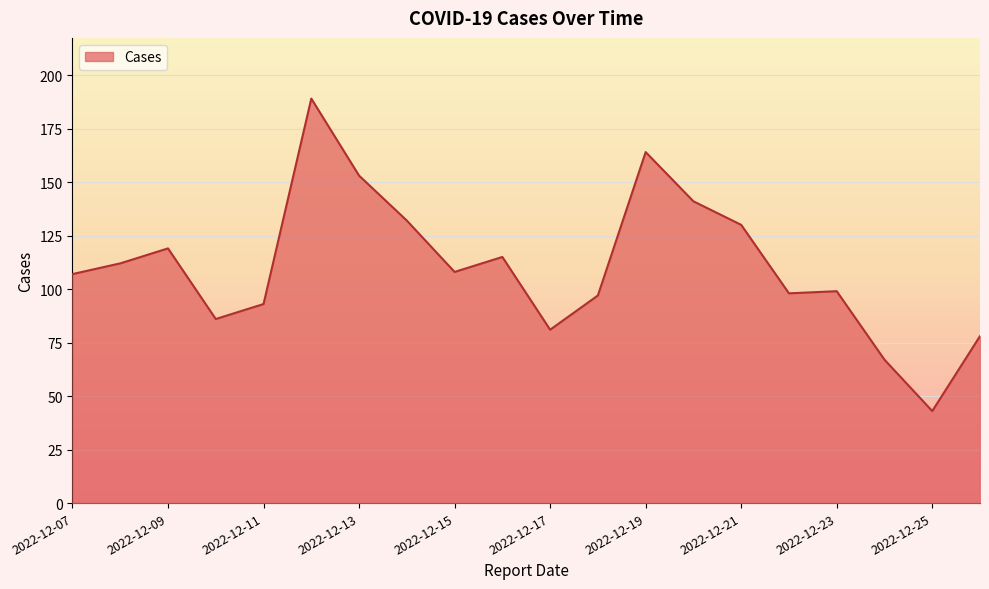

What is the minimum value shown in the chart?

43